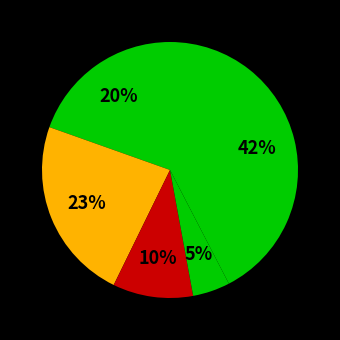

How many slices are in this pie chart?

5